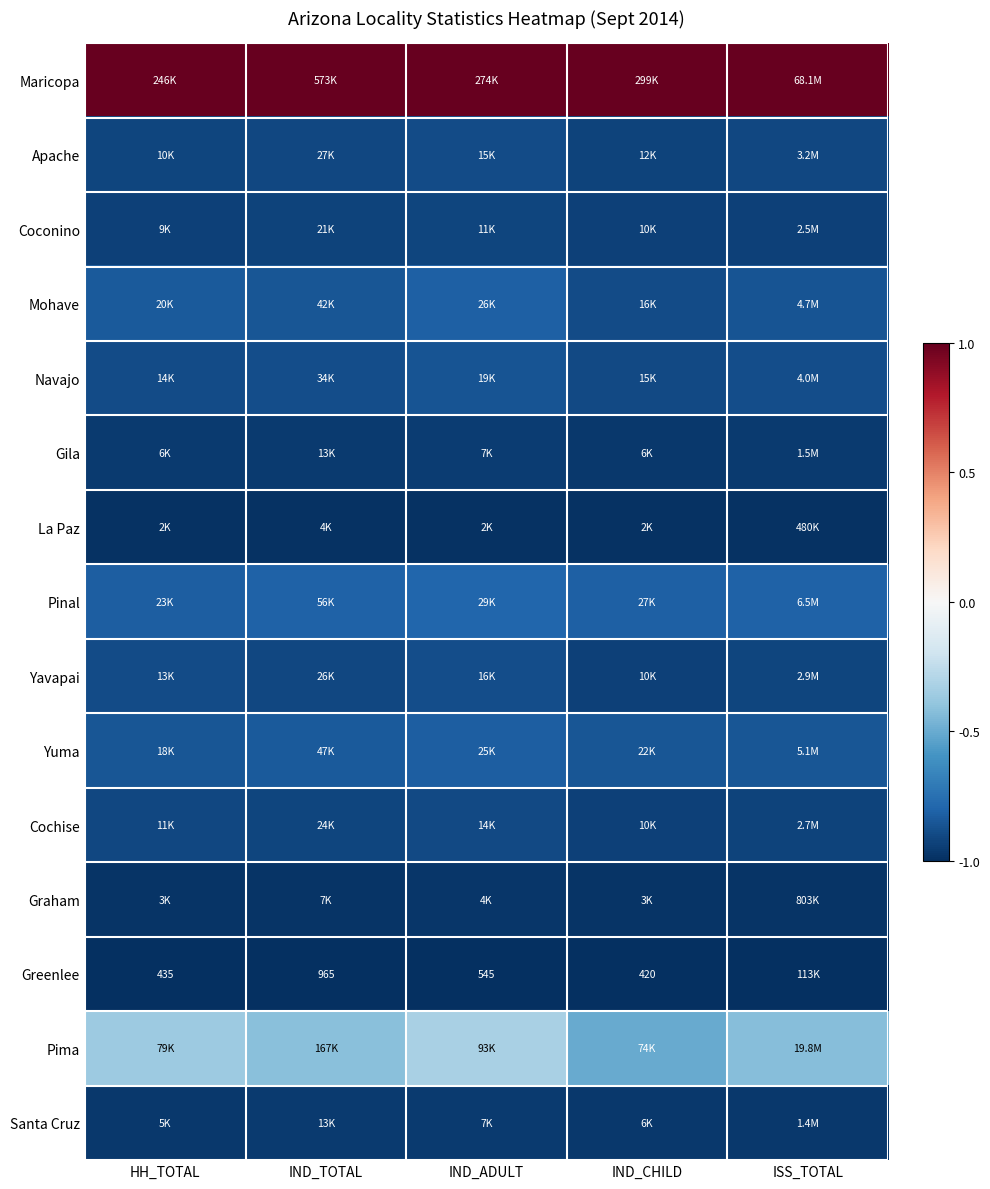

At which label does Pima reach its peak?

IND_ADULT